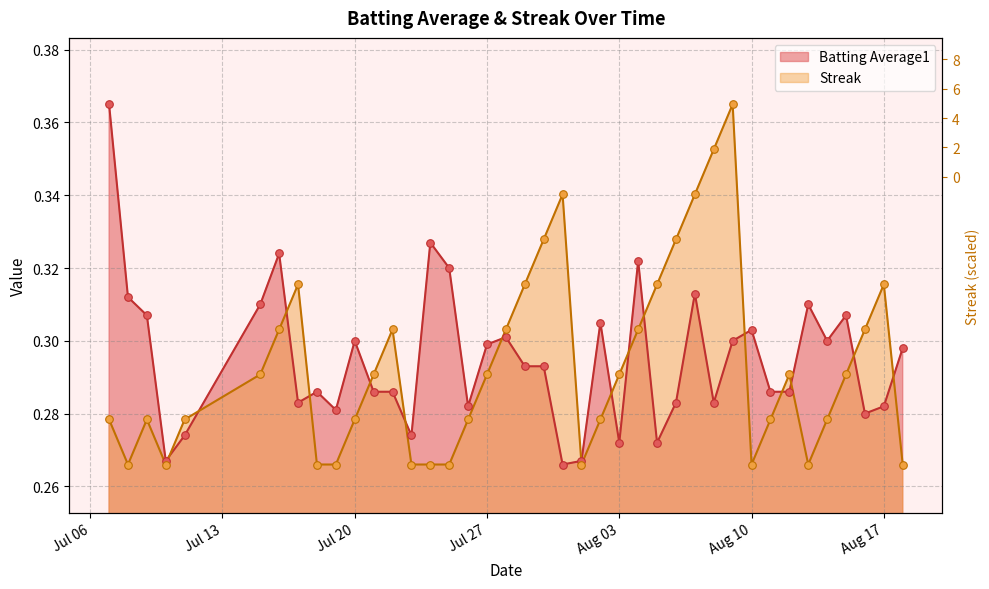

Which series has the largest total across all categories?

Batting Average1